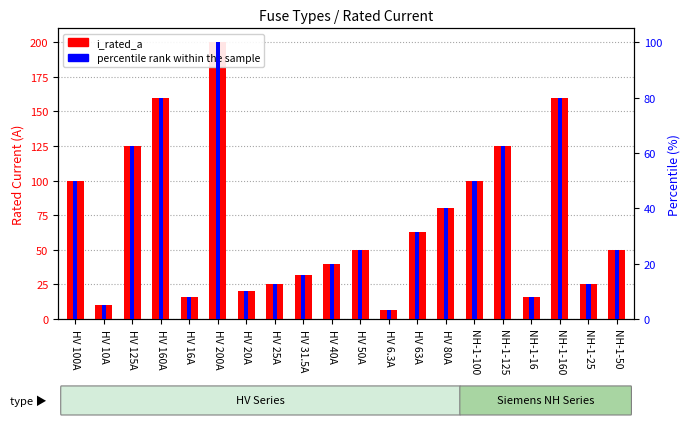

Does the chart contain stacked bars?

No